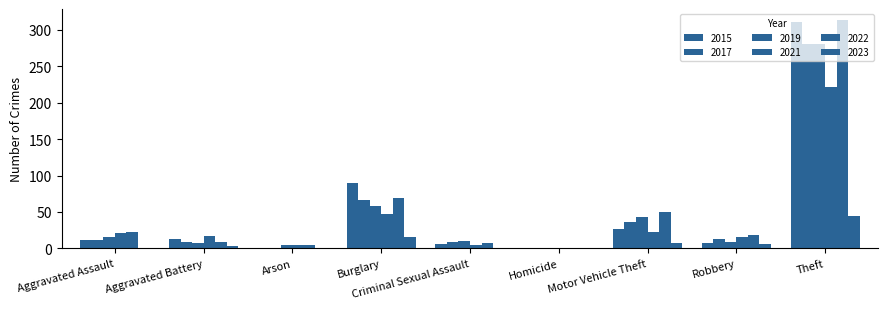

Are the bars horizontal?

No